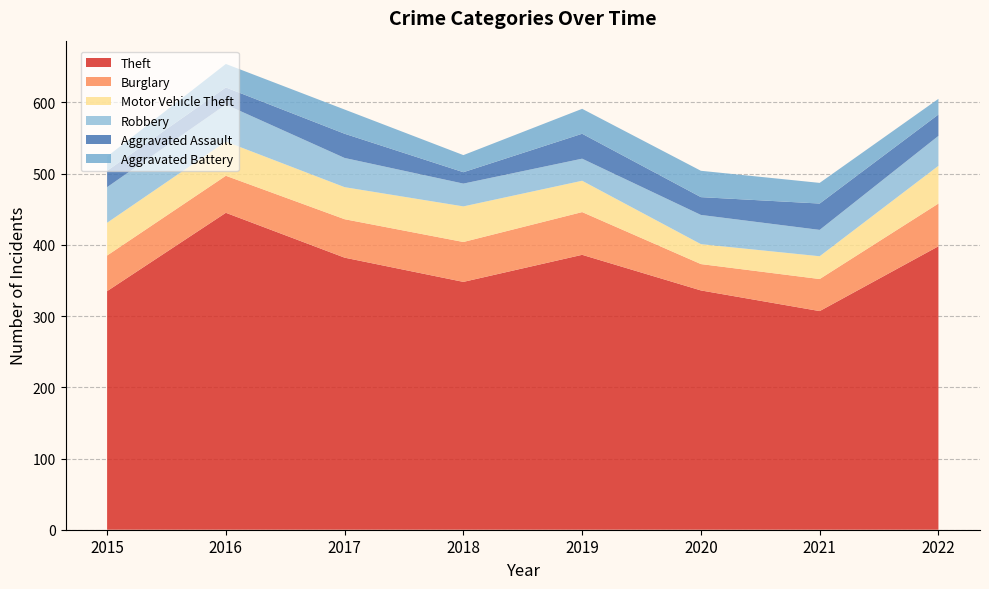

Reading left to right, transcribe all the data shown in this chart.

Theft: 2015=335	2016=445	2017=382	2018=348	2019=386	2020=336	2021=307	2022=398
Burglary: 2015=50	2016=52	2017=54	2018=56	2019=60	2020=37	2021=45	2022=60
Motor Vehicle Theft: 2015=46	2016=48	2017=45	2018=50	2019=44	2020=28	2021=32	2022=53
Robbery: 2015=50	2016=52	2017=41	2018=32	2019=31	2020=41	2021=37	2022=42
Aggravated Assault: 2015=23	2016=24	2017=34	2018=16	2019=35	2020=25	2021=37	2022=30
Aggravated Battery: 2015=20	2016=33	2017=34	2018=24	2019=35	2020=37	2021=29	2022=22